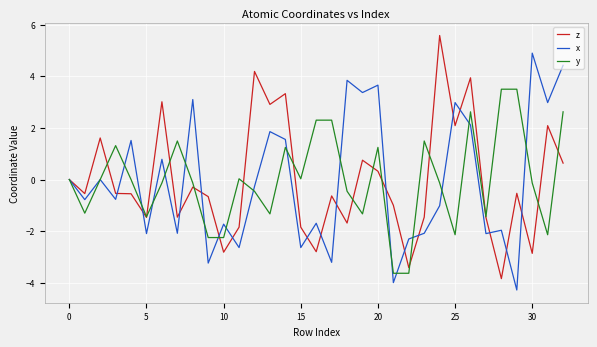

List the series in order of their peak value, highest first.

z, x, y